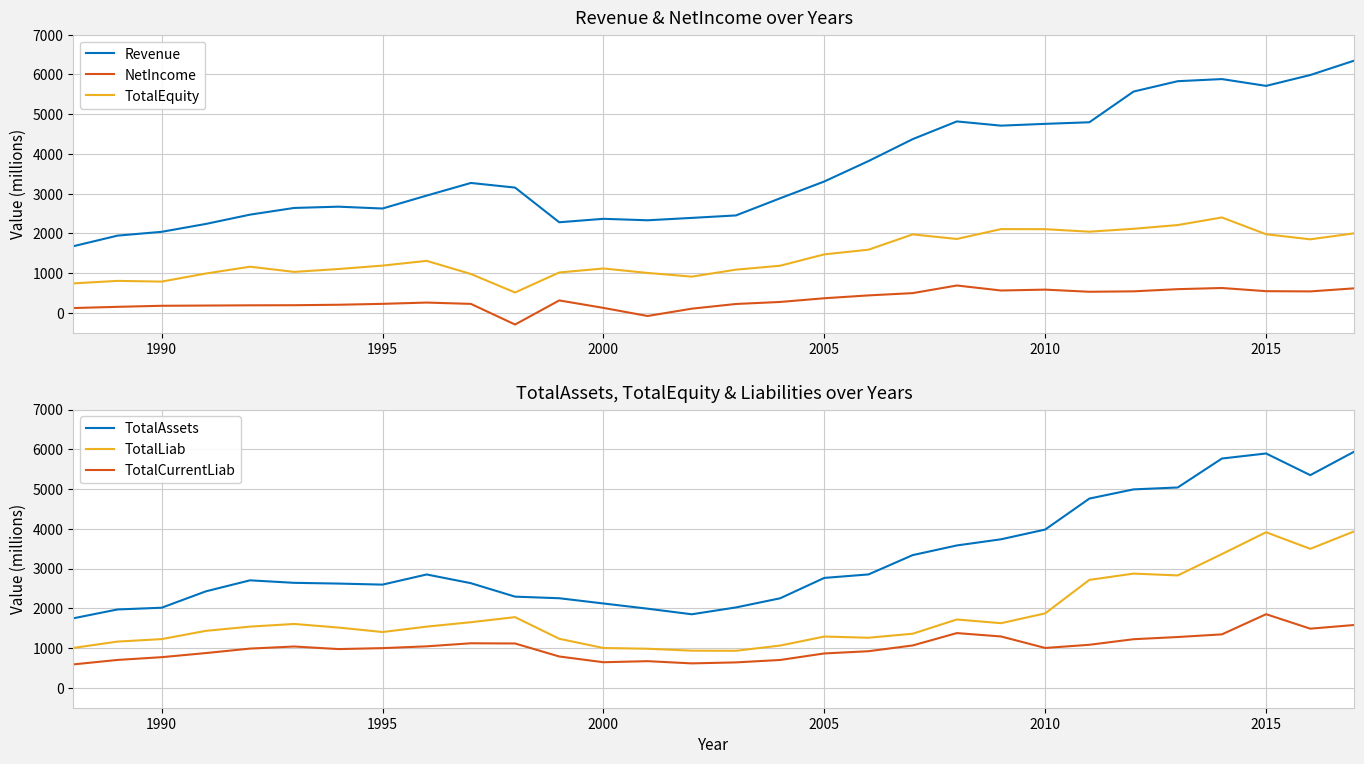

What is the lowest value of the TotalEquity series?

515.6